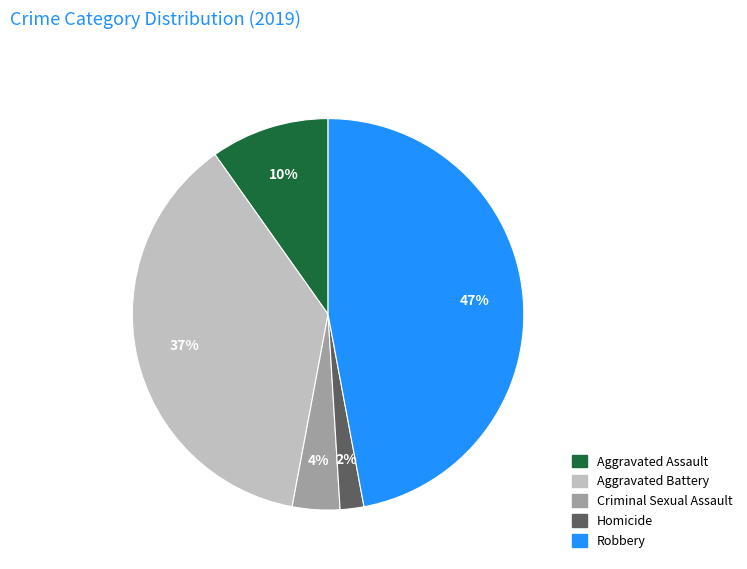

The Aggravated Assault slice represents 10% of the pie. True or false?

True